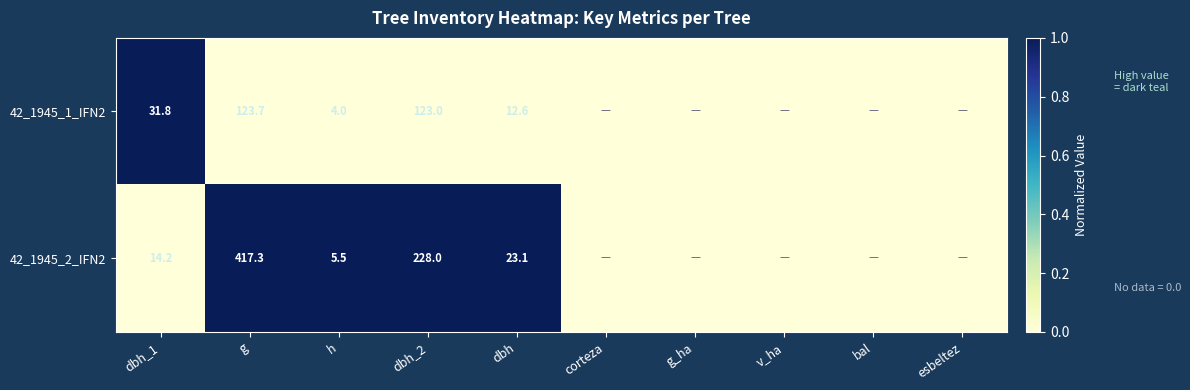

How many categories are shown in the chart?

10